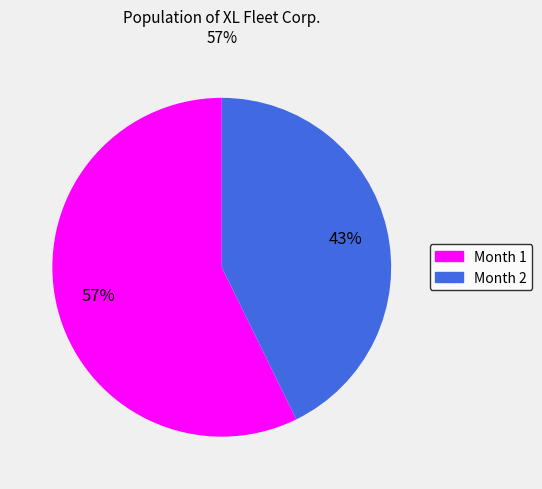

Which has a higher value, Month 1 or Month 2?

Month 1